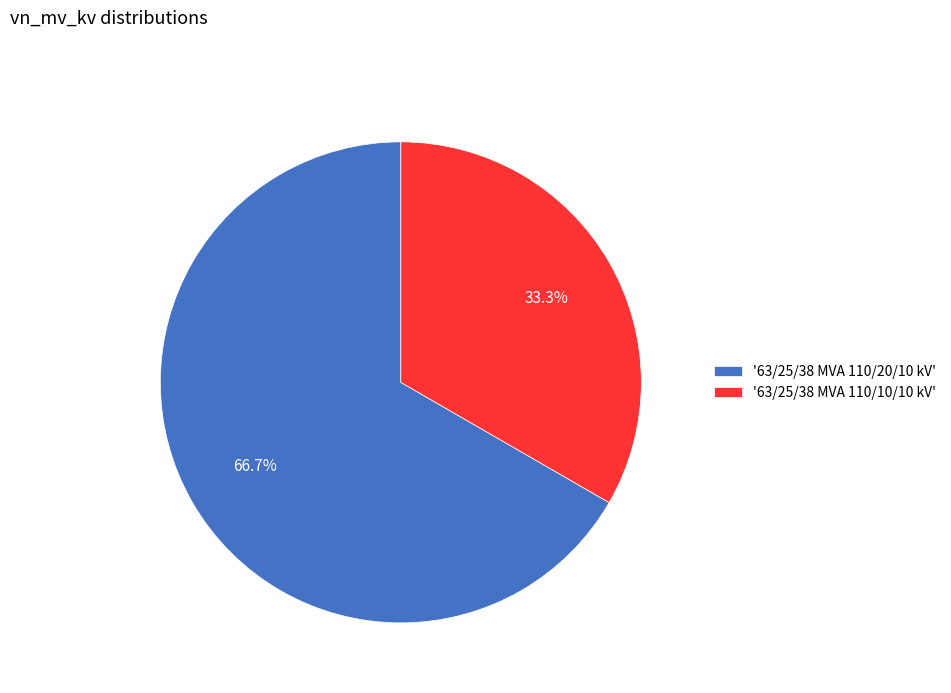

What percentage do '63/25/38 MVA 110/20/10 kV' and '63/25/38 MVA 110/10/10 kV' together represent?

100.0%